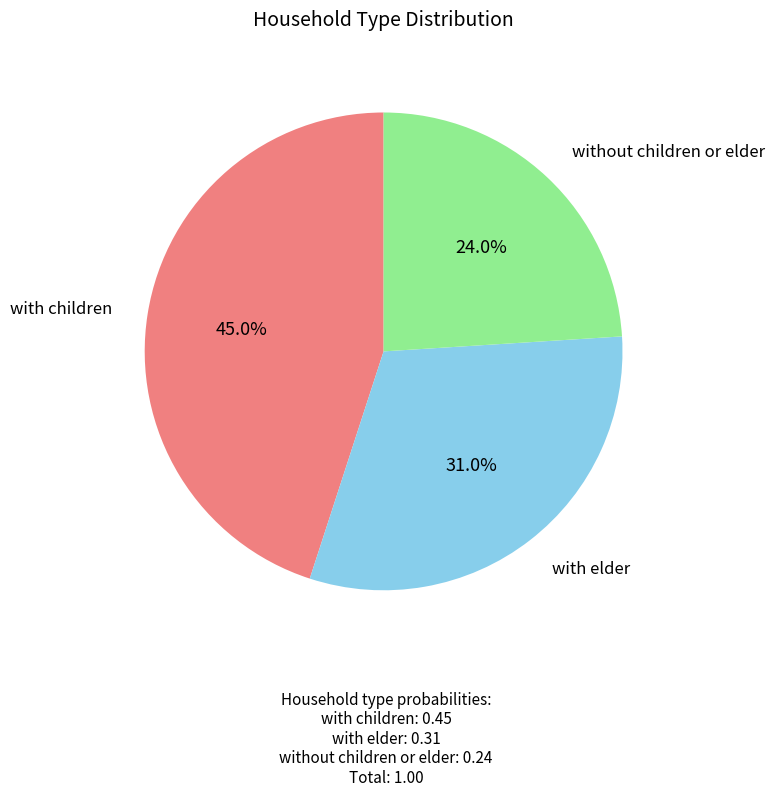

Is there any slice that represents more than half of the pie?

No